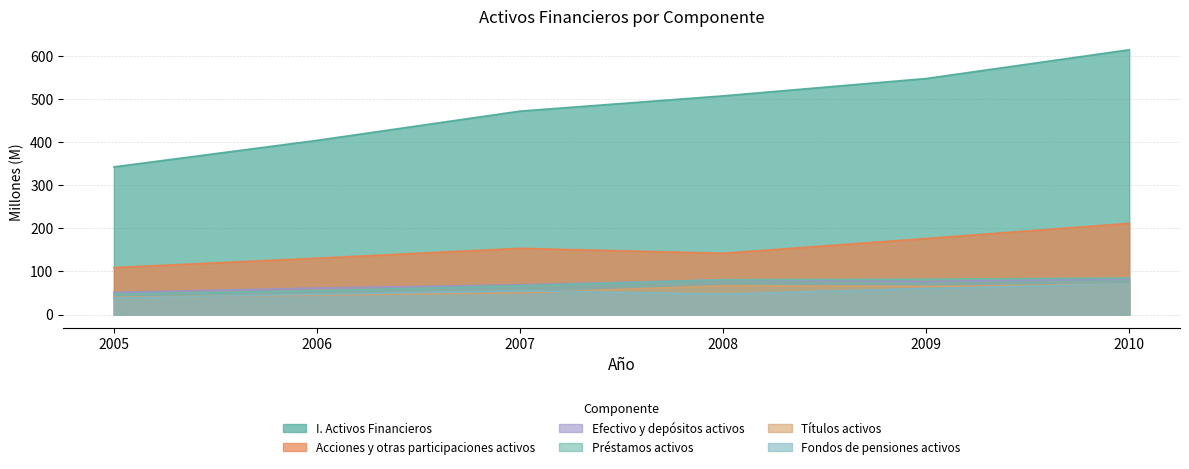

What is the difference between the Títulos activos values at 2005 and 2006?

5.2